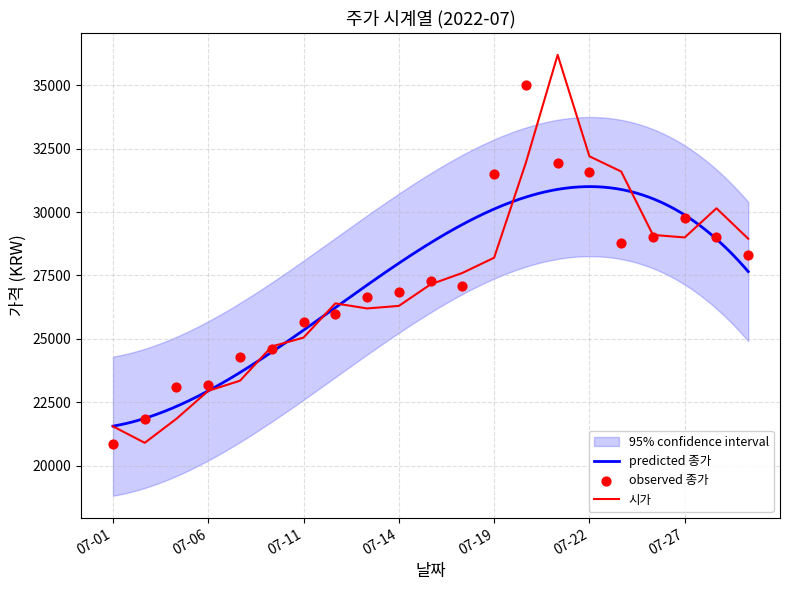

Is the value of 종가 at 2022-07-13 greater than the value of 시가 at 2022-07-13?

Yes